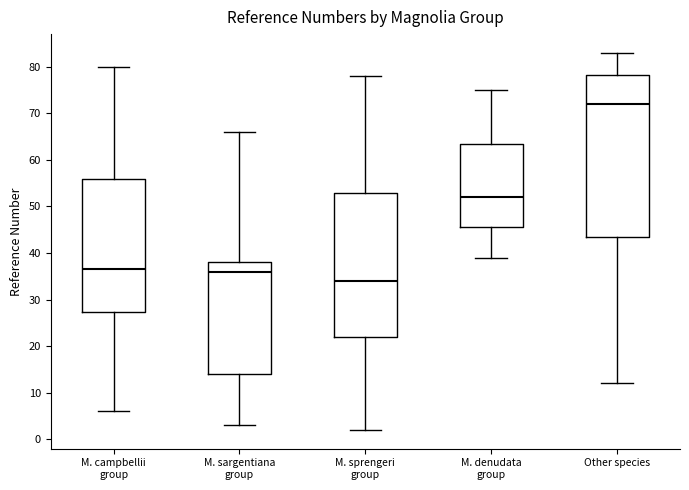

Reading left to right, read every box against the y-axis: the position of its median line, the range the box covers, and the ends of its whiskers. The values are not printed on the chart, so give them approximately, as read against the axis.

M. campbellii group: median 37, box 27 to 56, whiskers 6 to 80
M. sargentiana group: median 36, box 14 to 38, whiskers 3 to 66
M. sprengeri group: median 34, box 22 to 53, whiskers 2 to 78
M. denudata group: median 52, box 46 to 64, whiskers 39 to 75
Other species: median 72, box 44 to 78, whiskers 12 to 83